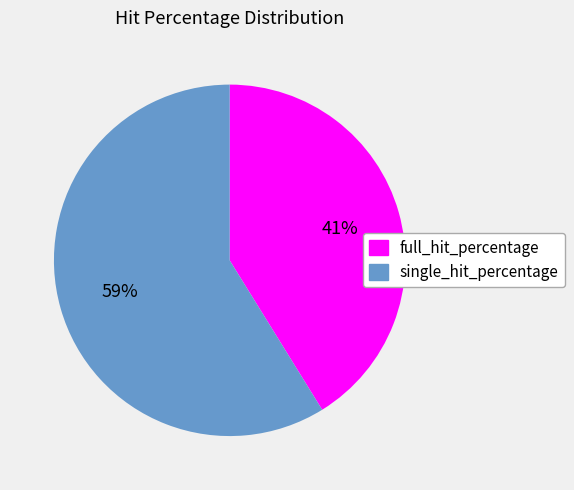

Do full_hit_percentage and single_hit_percentage together represent more than half of the pie?

Yes